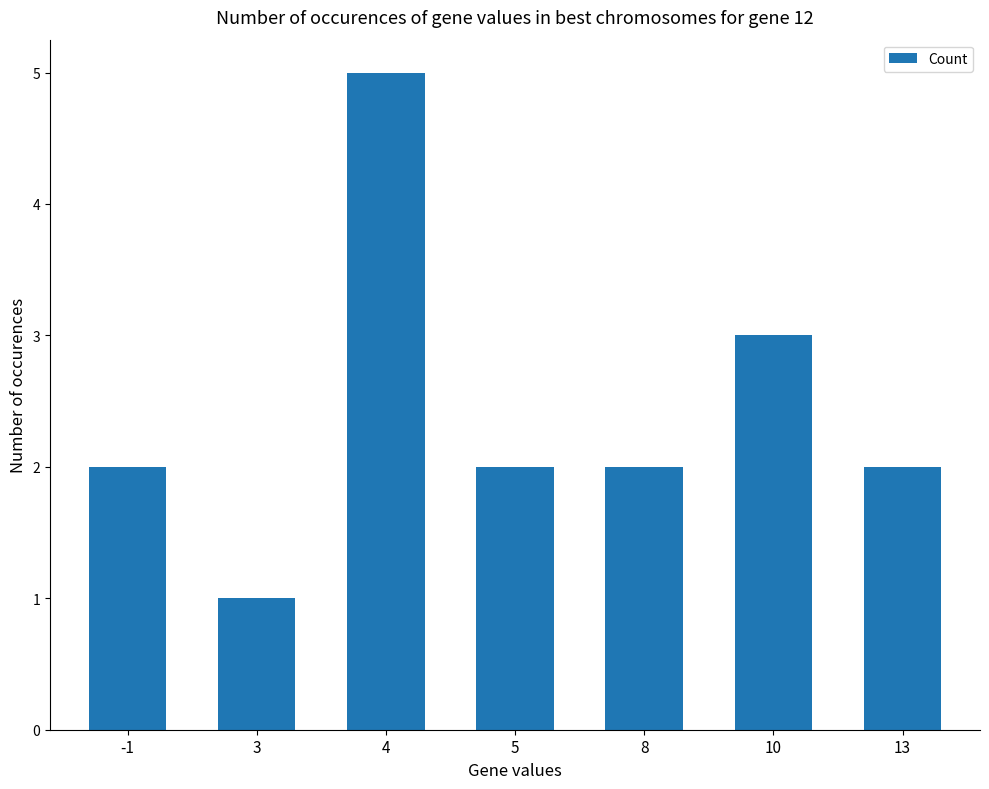

What is the change in value from 3 to 4?

+4